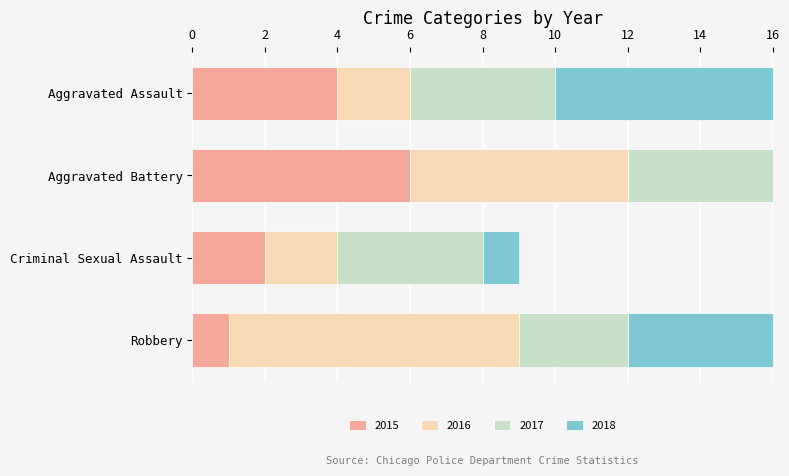

At which category is the sum across all series the highest?

Aggravated Battery